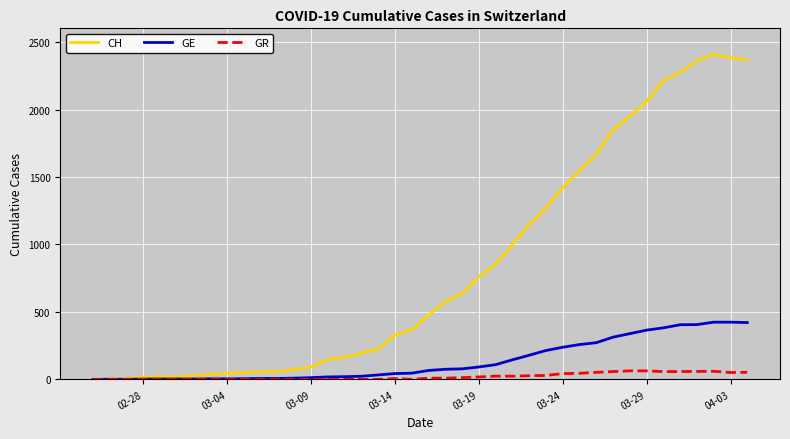

Does the chart display data point markers on the line(s)?

No